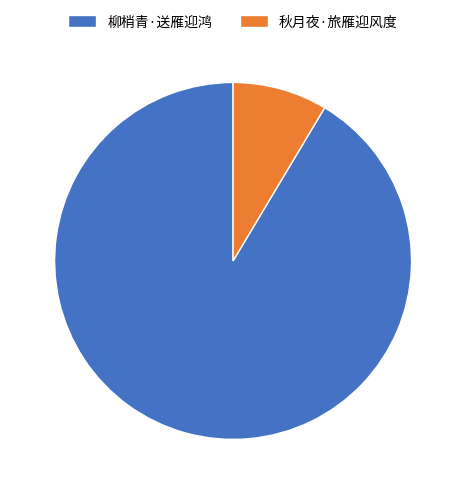

Rank the categories by value from lowest to highest.

秋月夜·旅雁迎风度, 柳梢青·送雁迎鸿